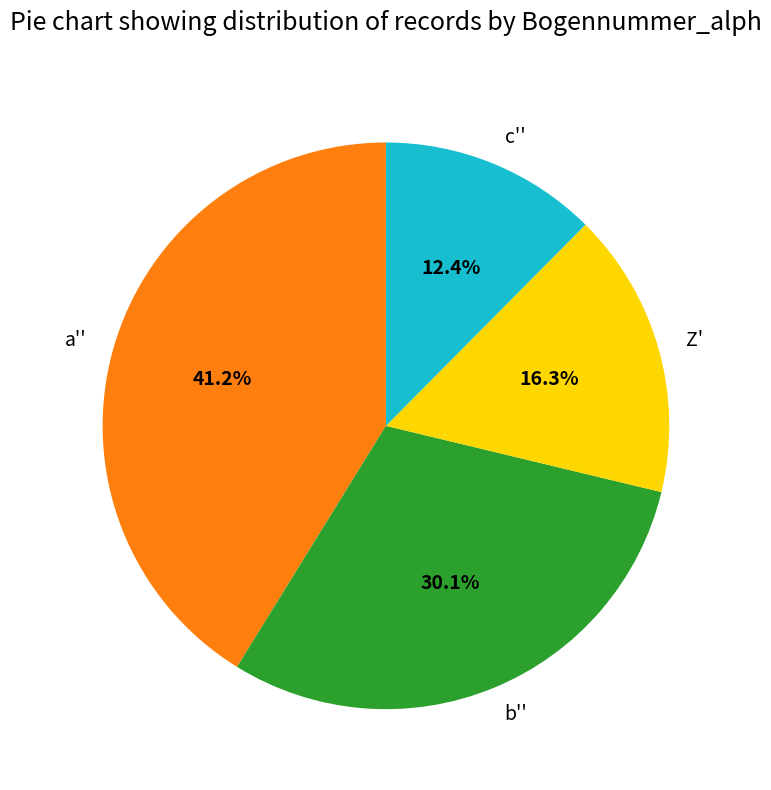

To the nearest percent, what is the combined percentage of b'' and c''?

42%